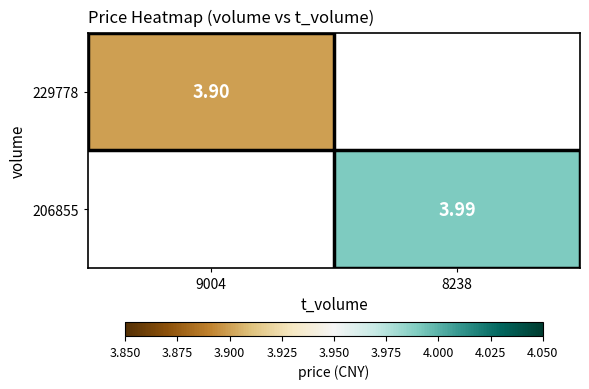

Which category has the highest value in the 206855 series?

9004